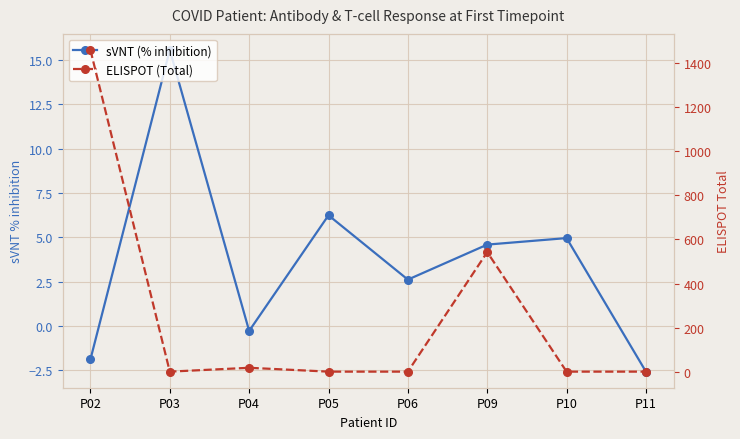

List the labels in order of sVNT (% inhibition) value, smallest first.

P11, P02, P04, P06, P09, P10, P05, P03